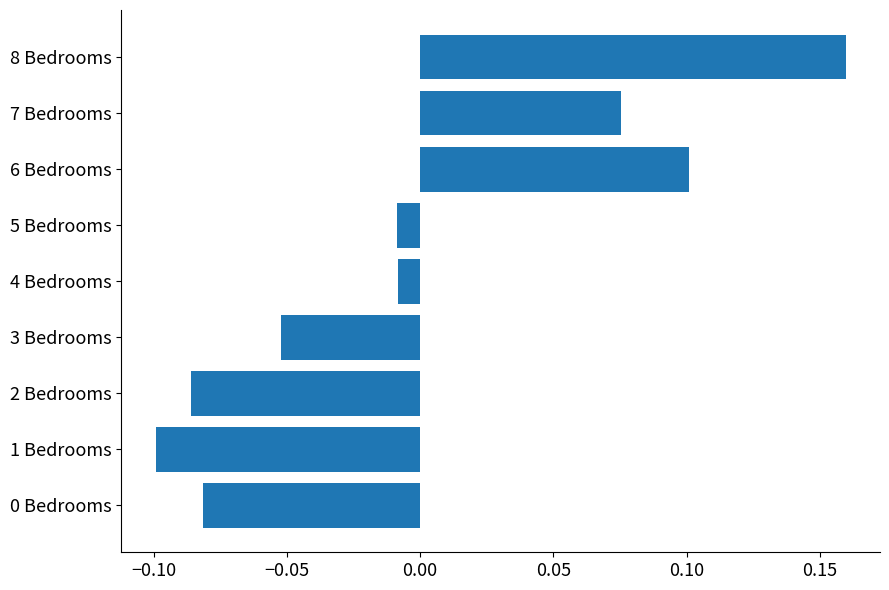

The chart shows a value of 0.1 at 7 Bedrooms. True or false?

True